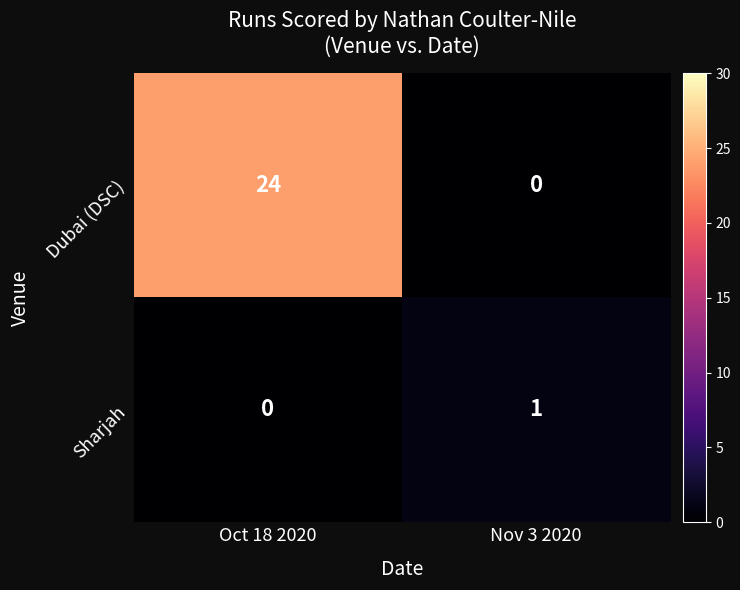

At how many categories does at least one series exceed 17?

1